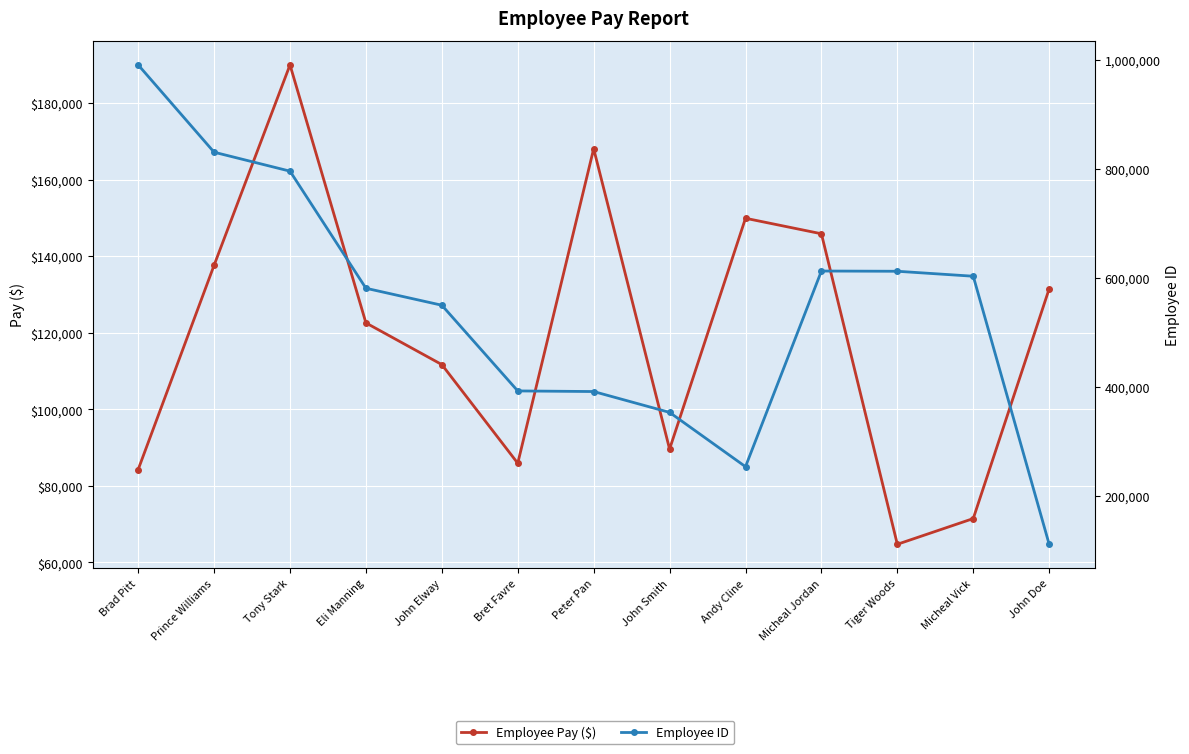

At which category does the chart reach its minimum across all series?

Tiger Woods